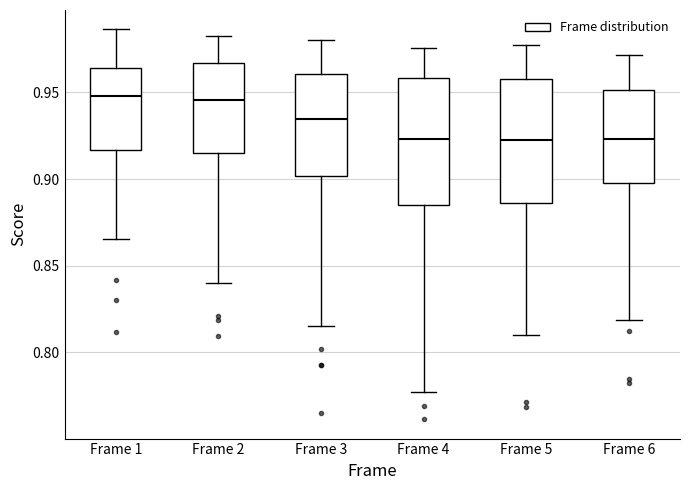

Reading left to right, transcribe this box plot: for each box, give where its median line is, the range the box spans, and where its two whiskers end, as read against the y-axis. The values are not printed on the chart, so give them approximately, as read against the axis.

Frame 1: median 0.950, box 0.915 to 0.965, whiskers 0.865 to 0.985
Frame 2: median 0.945, box 0.915 to 0.965, whiskers 0.840 to 0.980
Frame 3: median 0.935, box 0.900 to 0.960, whiskers 0.815 to 0.980
Frame 4: median 0.925, box 0.885 to 0.960, whiskers 0.775 to 0.975
Frame 5: median 0.920, box 0.885 to 0.960, whiskers 0.810 to 0.975
Frame 6: median 0.925, box 0.900 to 0.950, whiskers 0.820 to 0.970